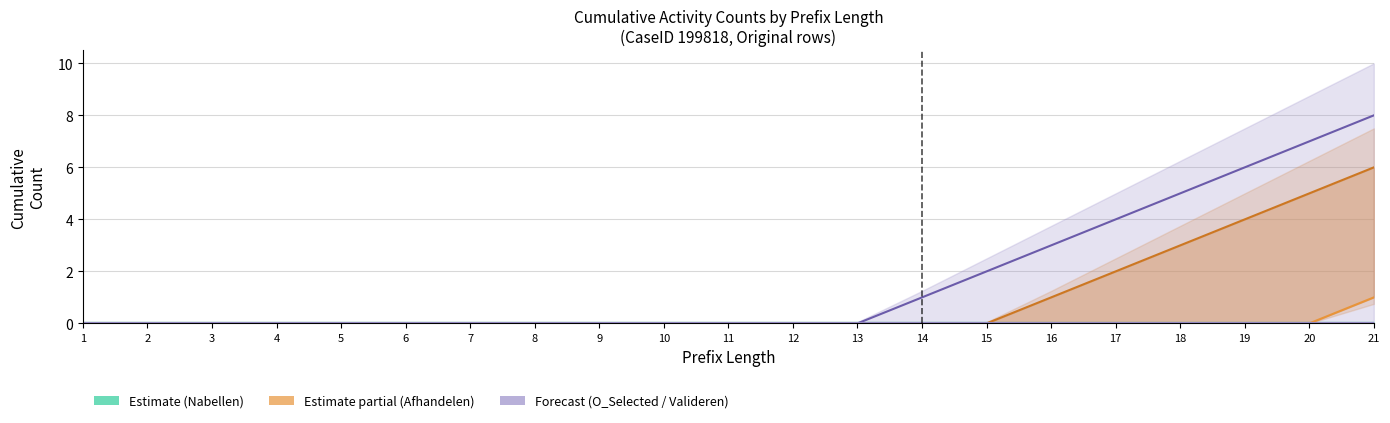

Which category has the highest value across all series?

21